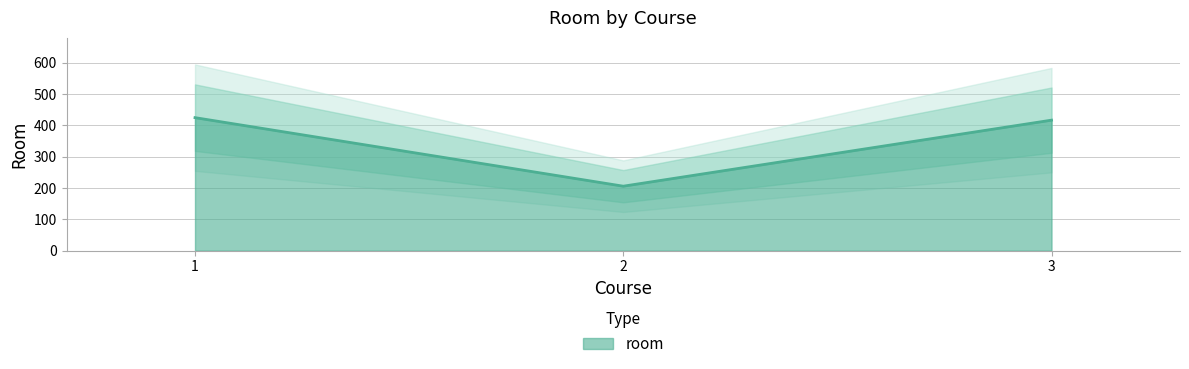

What is the minimum value shown in the chart?

206